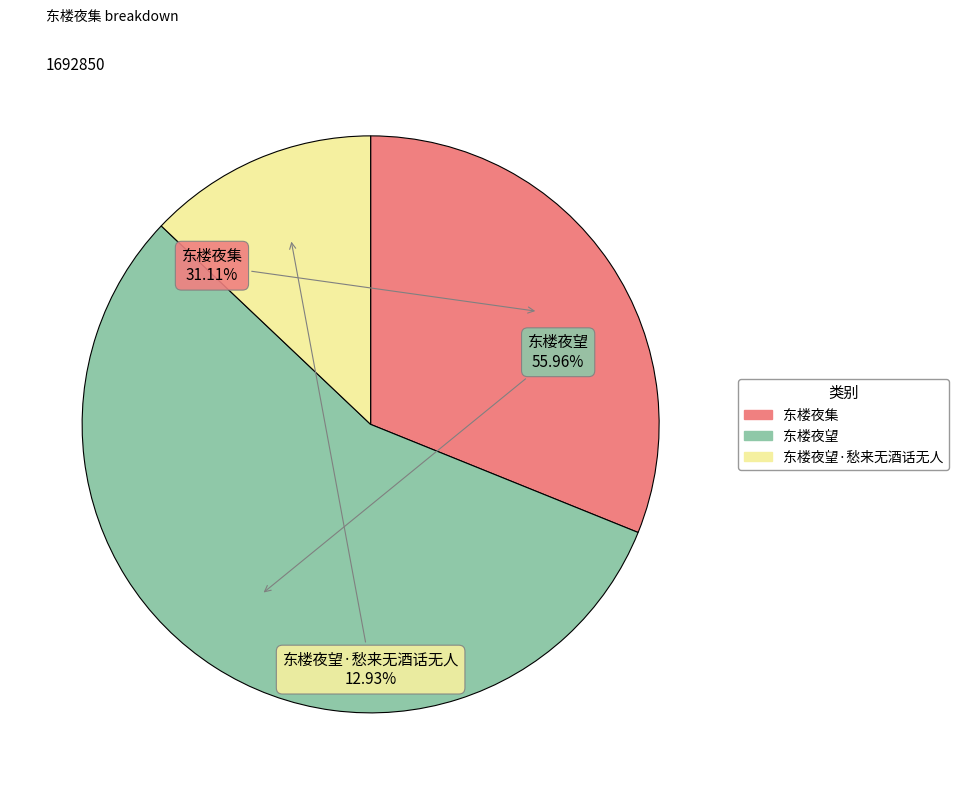

Is there a majority slice in this chart?

Yes